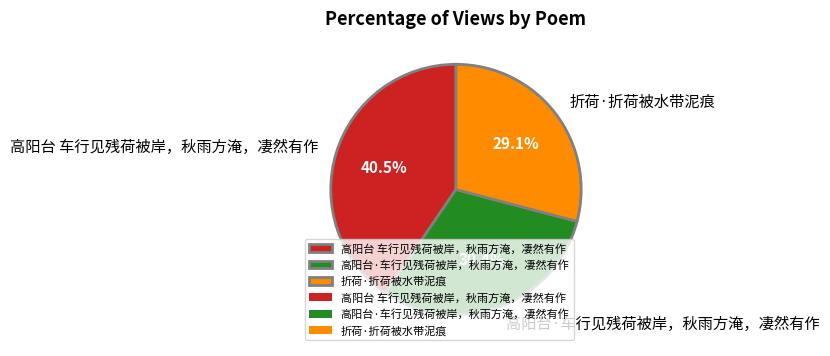

To the nearest percent, what percentage of the pie is 高阳台·车行见残荷被岸，秋雨方淹，凄然有作?

30%